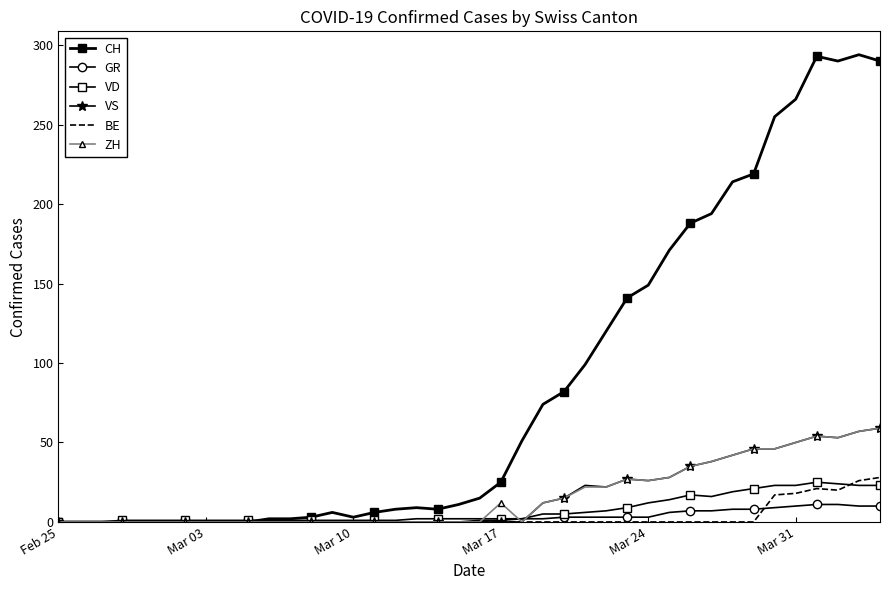

Which series has the widest spread of values?

CH